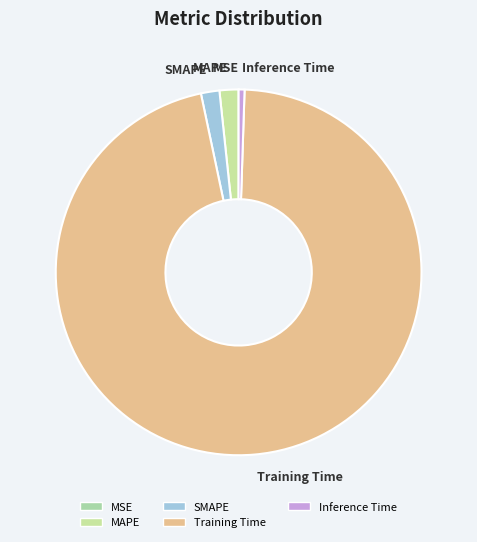

Is the sum of Training Time and SMAPE greater than half?

Yes